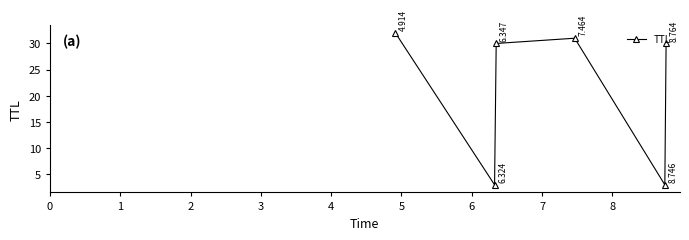

How many data points are less than 30?

2